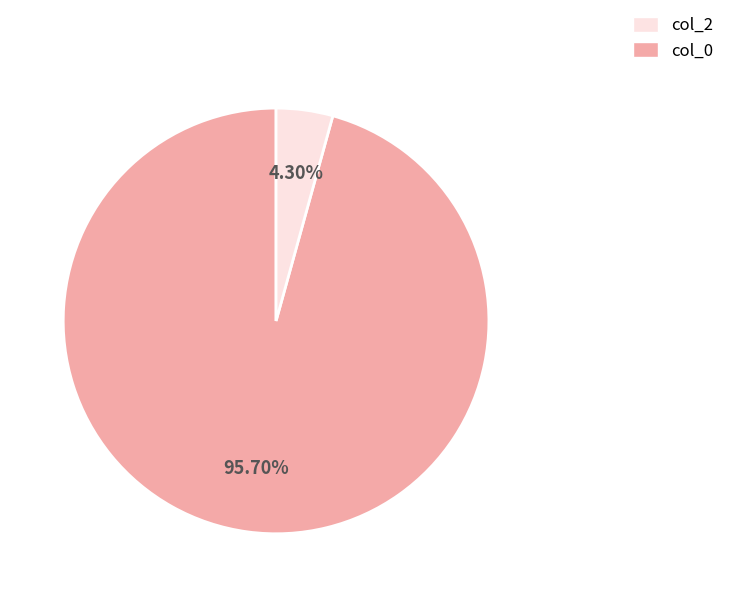

Is there any slice that represents more than half of the pie?

Yes